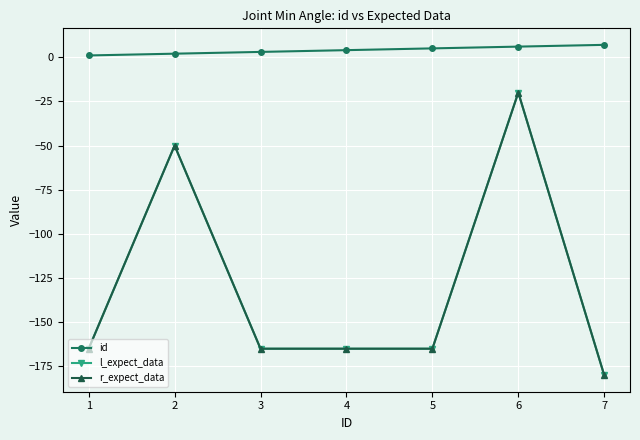

True or false: id has more than 2 points higher than both neighbors.

False